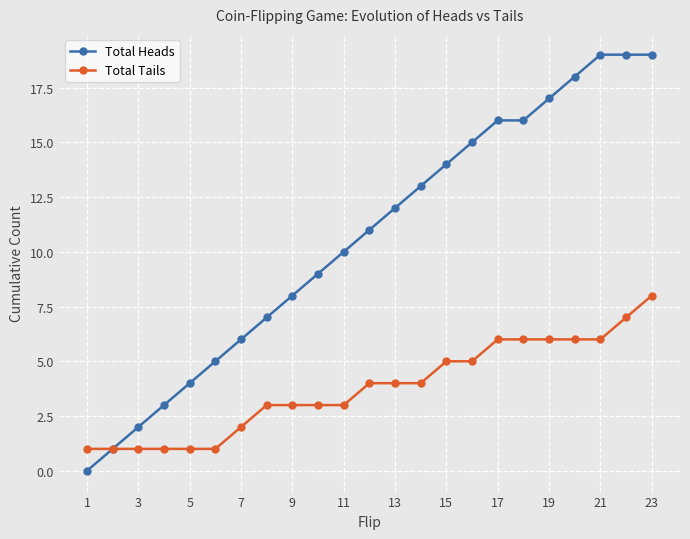

What is the average value of the Total Tails series?

4